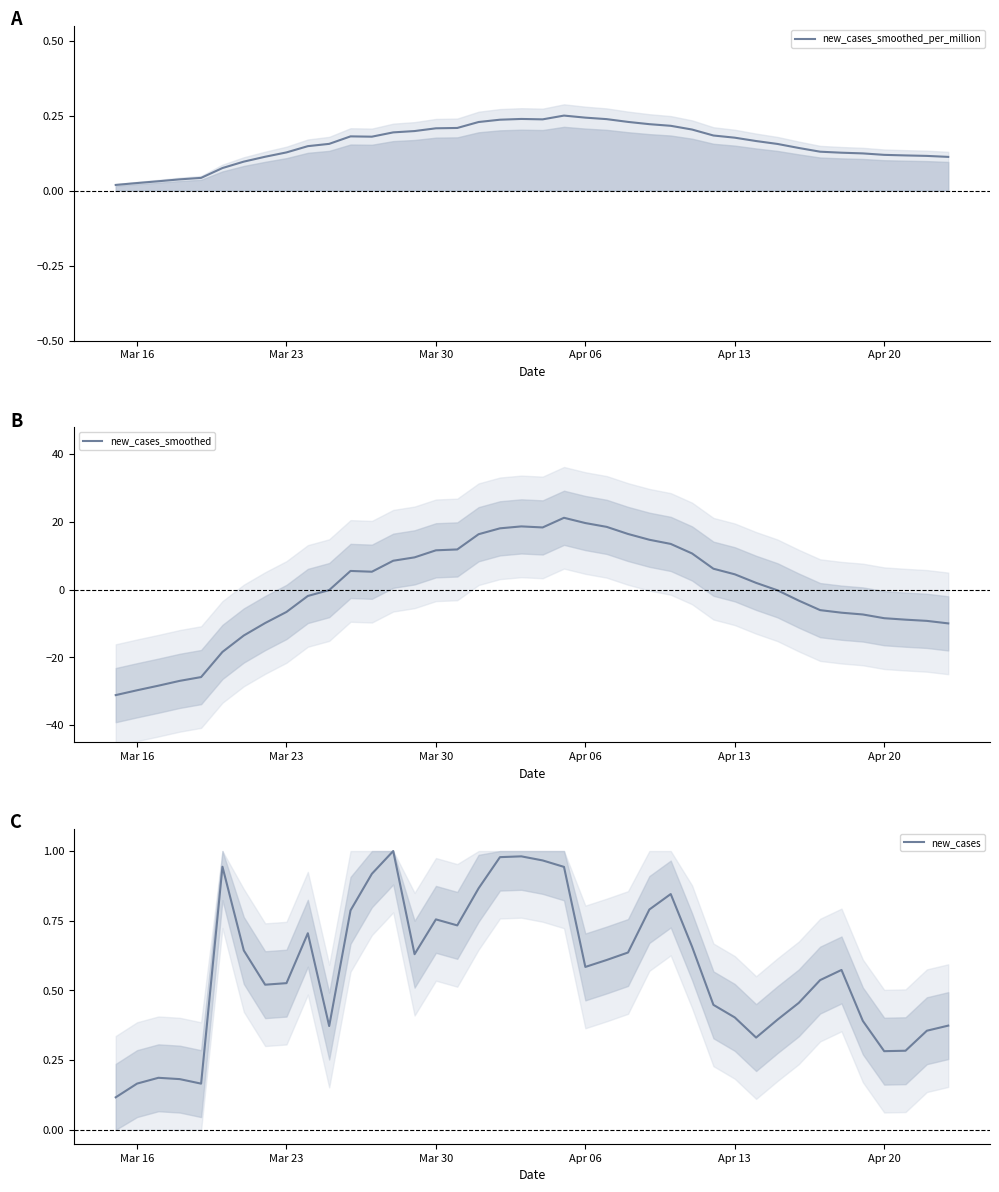

Does the chart display data point markers on the line(s)?

No